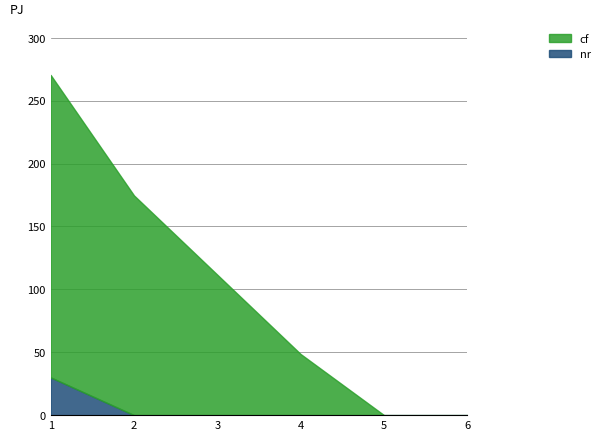

At which category is the sum across all series the highest?

1